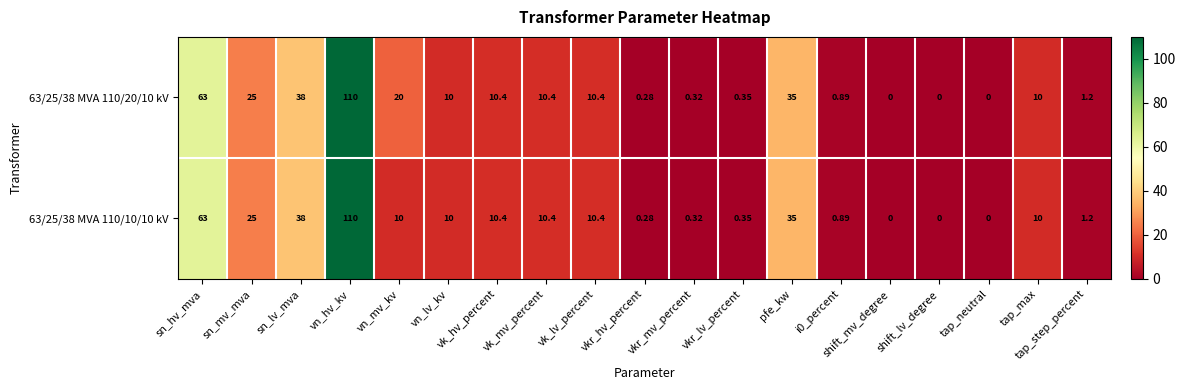

What is the total value across all series at sn_hv_mva?

126.0